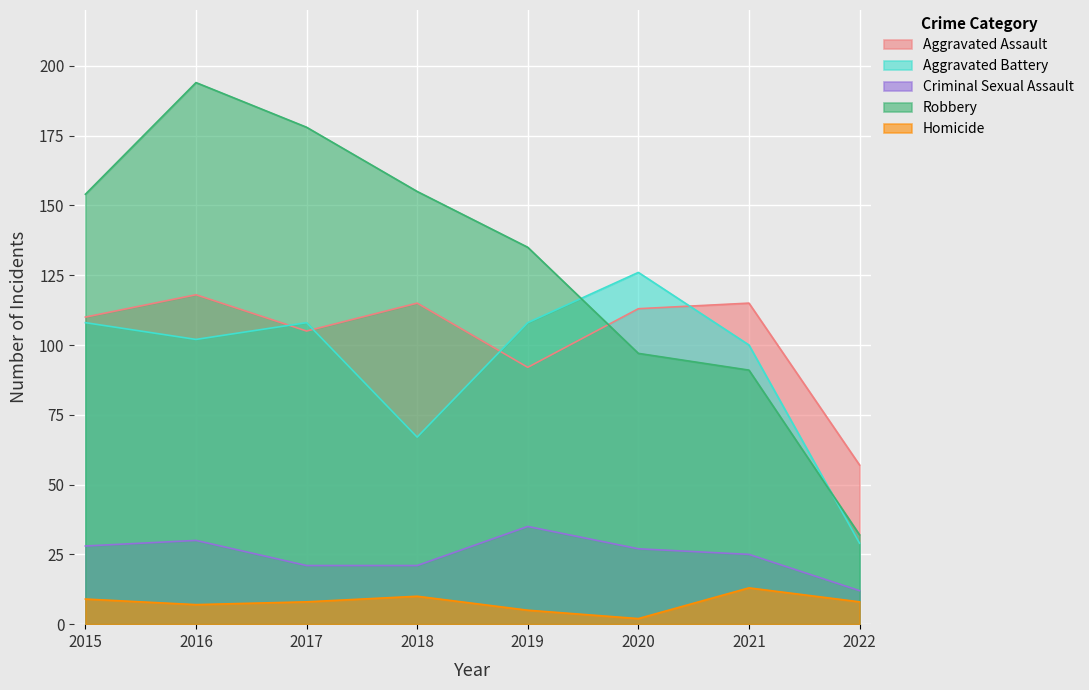

What is the difference between the second highest and minimum values in the Robbery series?

146